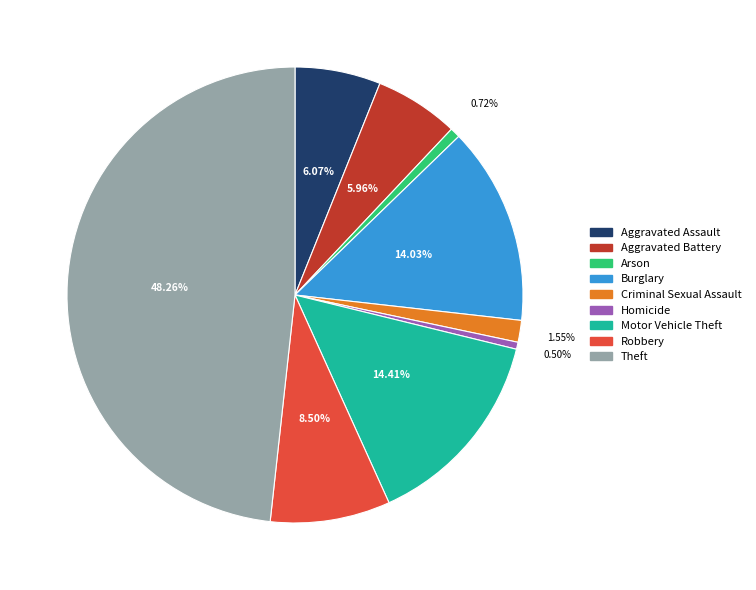

Which category has the biggest portion of the pie?

Theft